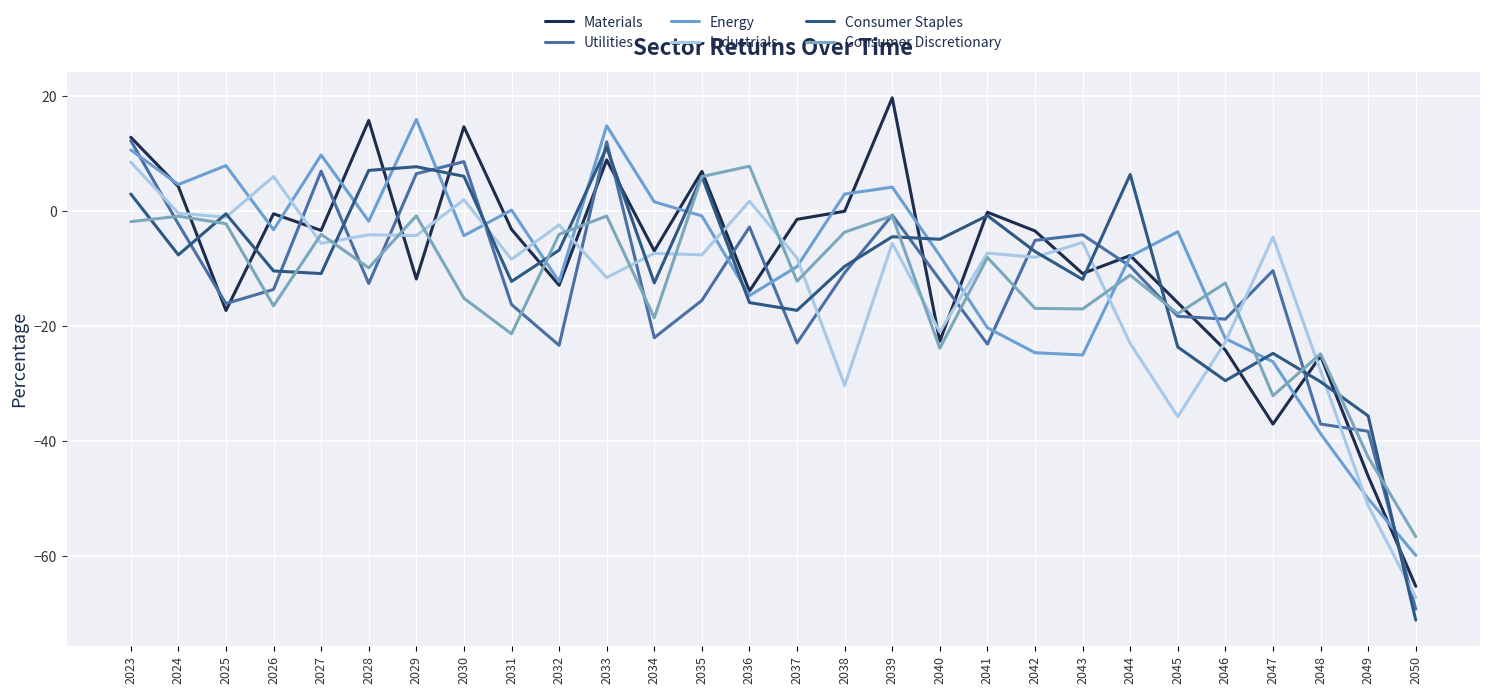

True or false: Consumer Staples and Utilities intersect in this chart.

True